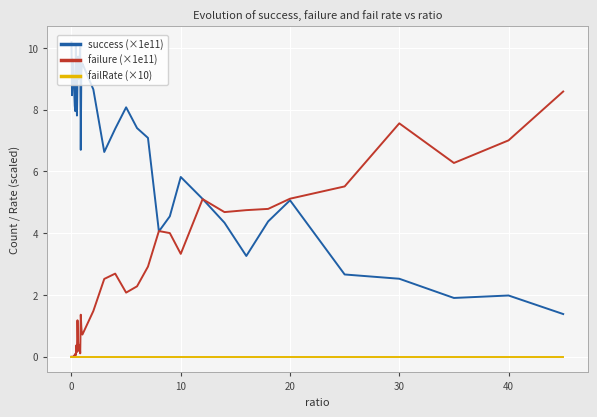

Rank the series by their maximum value, from lowest to highest.

failRate (×10), failure (×1e11), success (×1e11)